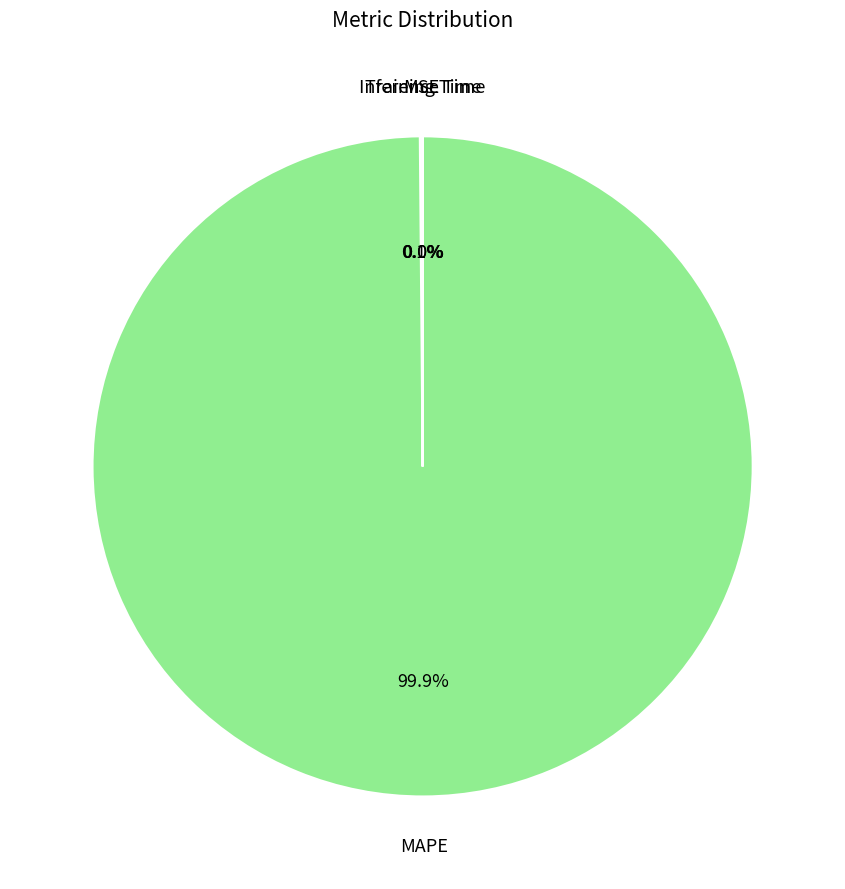

Which category has the biggest portion of the pie?

MAPE